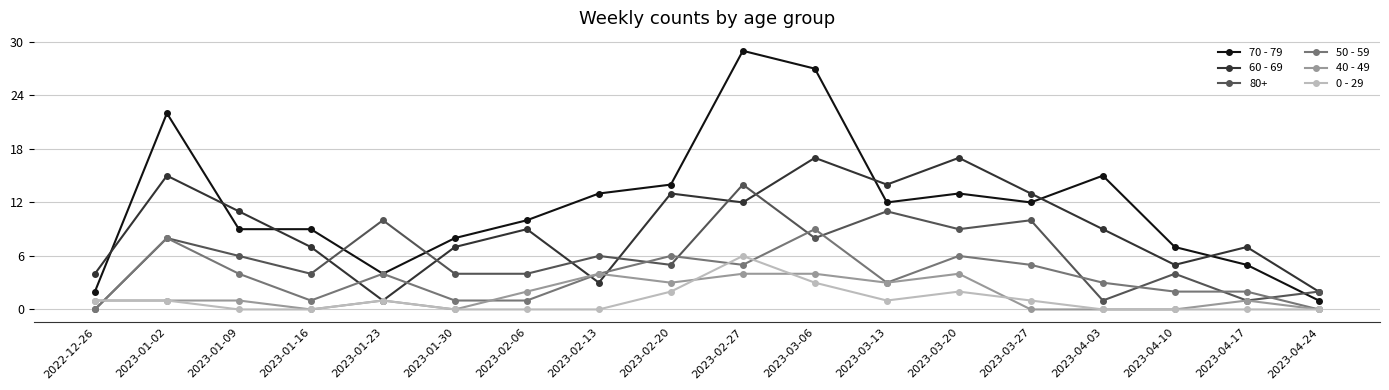

What is the label of the 5th point from the right?

2023-03-27